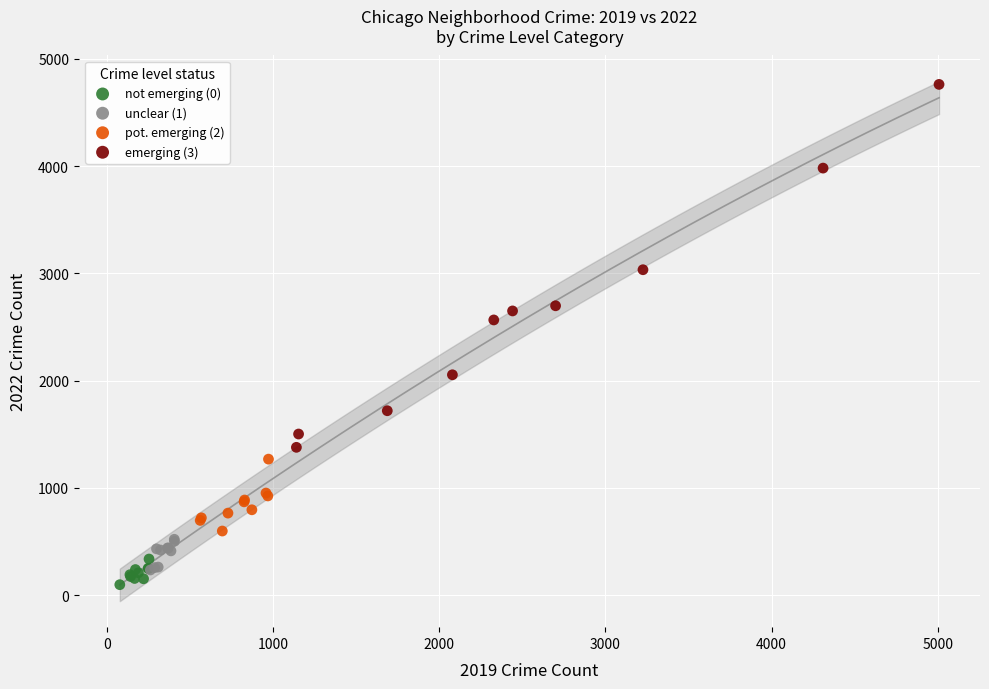

Which series reaches the maximum Y coordinate?

emerging (3)